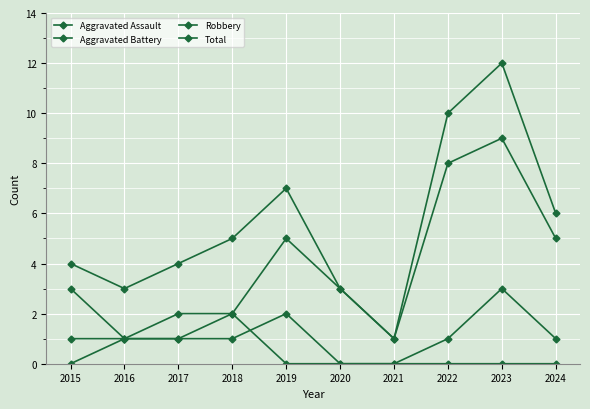

Reading left to right, extract all data points from this chart.

Aggravated Assault: 2015=0	2016=1	2017=1	2018=1	2019=2	2020=0	2021=0	2022=1	2023=3	2024=1
Aggravated Battery: 2015=1	2016=1	2017=1	2018=2	2019=0	2020=0	2021=0	2022=0	2023=0	2024=0
Robbery: 2015=3	2016=1	2017=2	2018=2	2019=5	2020=3	2021=1	2022=8	2023=9	2024=5
Total: 2015=4	2016=3	2017=4	2018=5	2019=7	2020=3	2021=1	2022=10	2023=12	2024=6